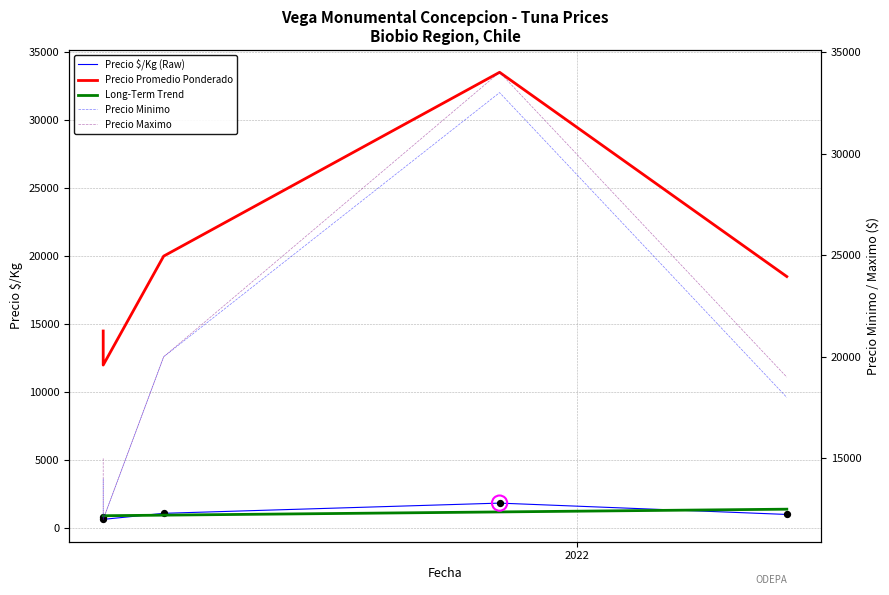

At how many categories does at least one series exceed 20770?

1